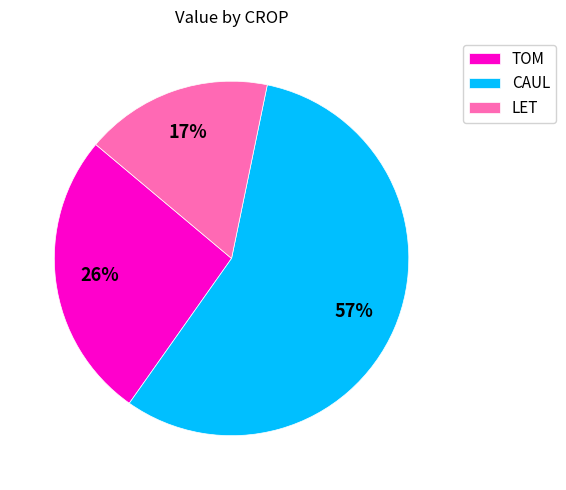

Combined, do CAUL and TOM account for over 50%?

Yes